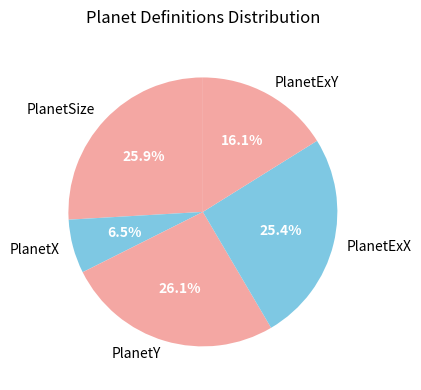

To the nearest percent, what is the difference between the PlanetExX and PlanetY slice percentages?

1%